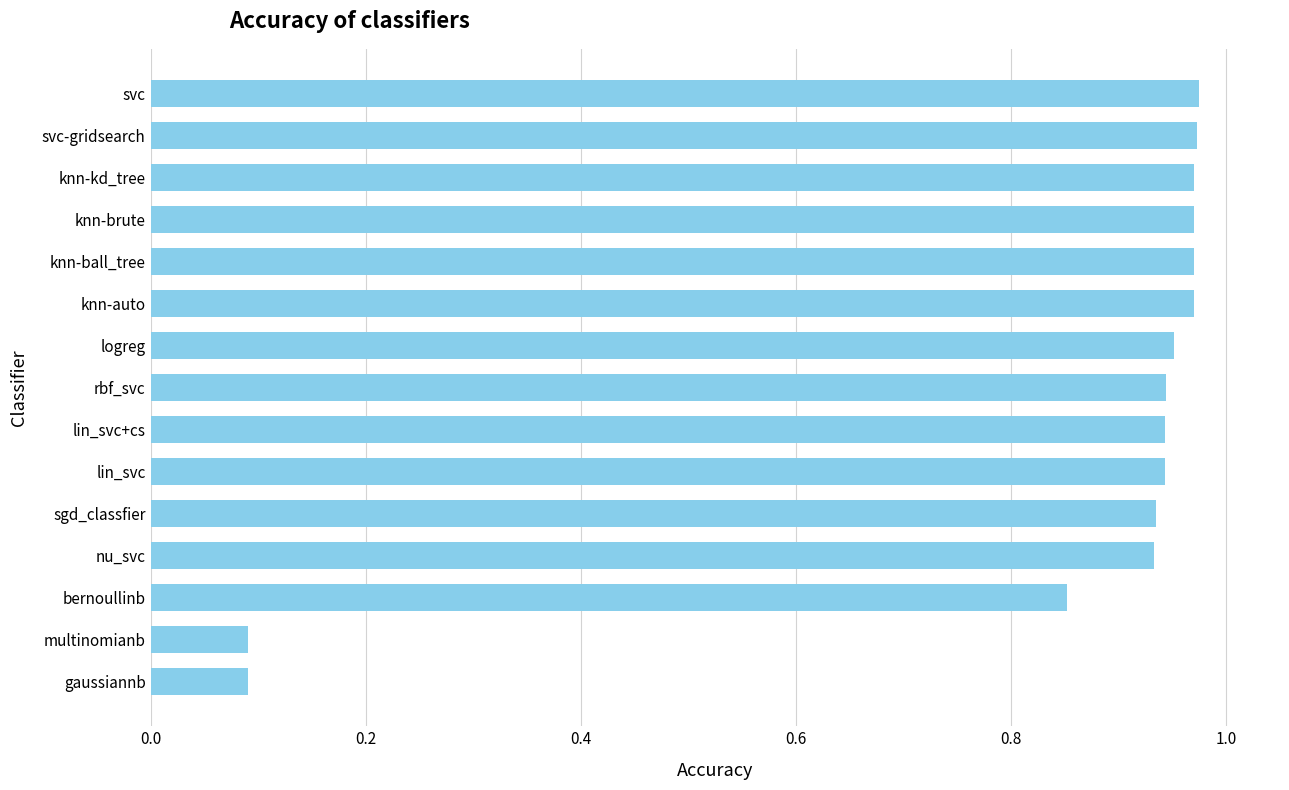

The chart shows a value of 0.3 at lin_svc. True or false?

False